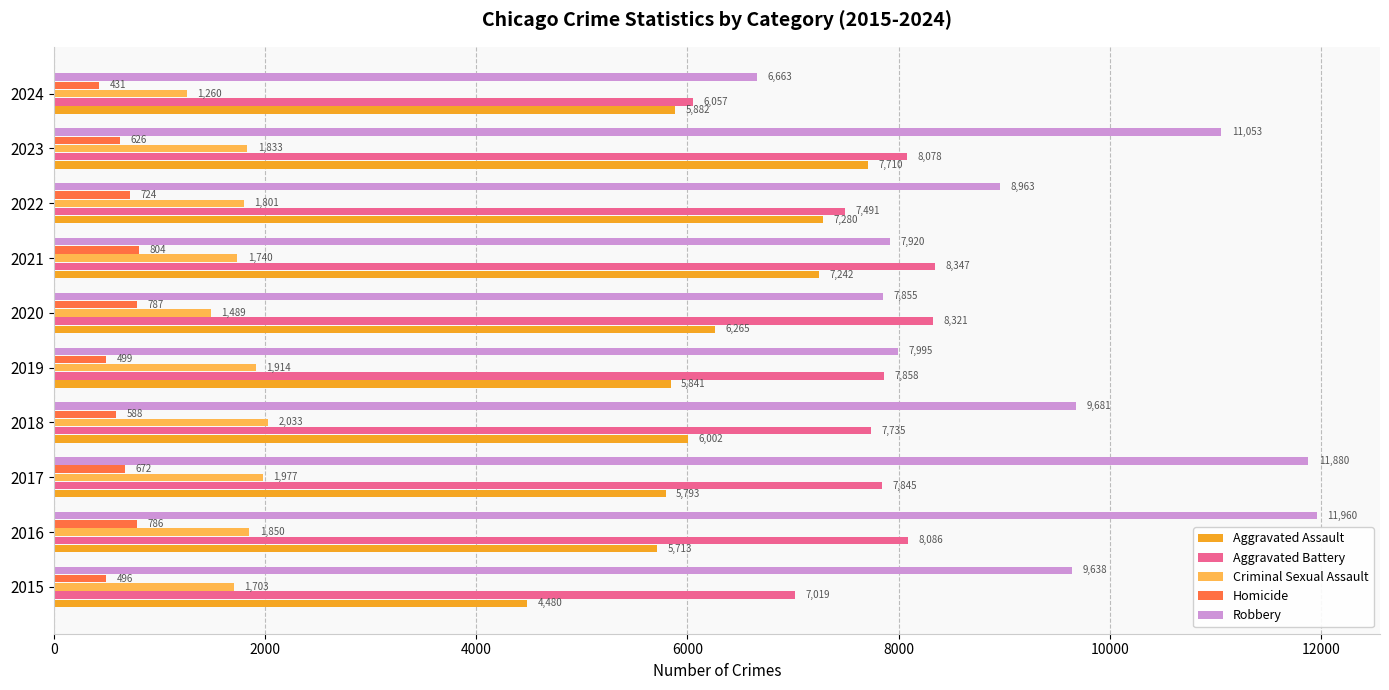

Where is Criminal Sexual Assault nearest to the value 1646?

2015